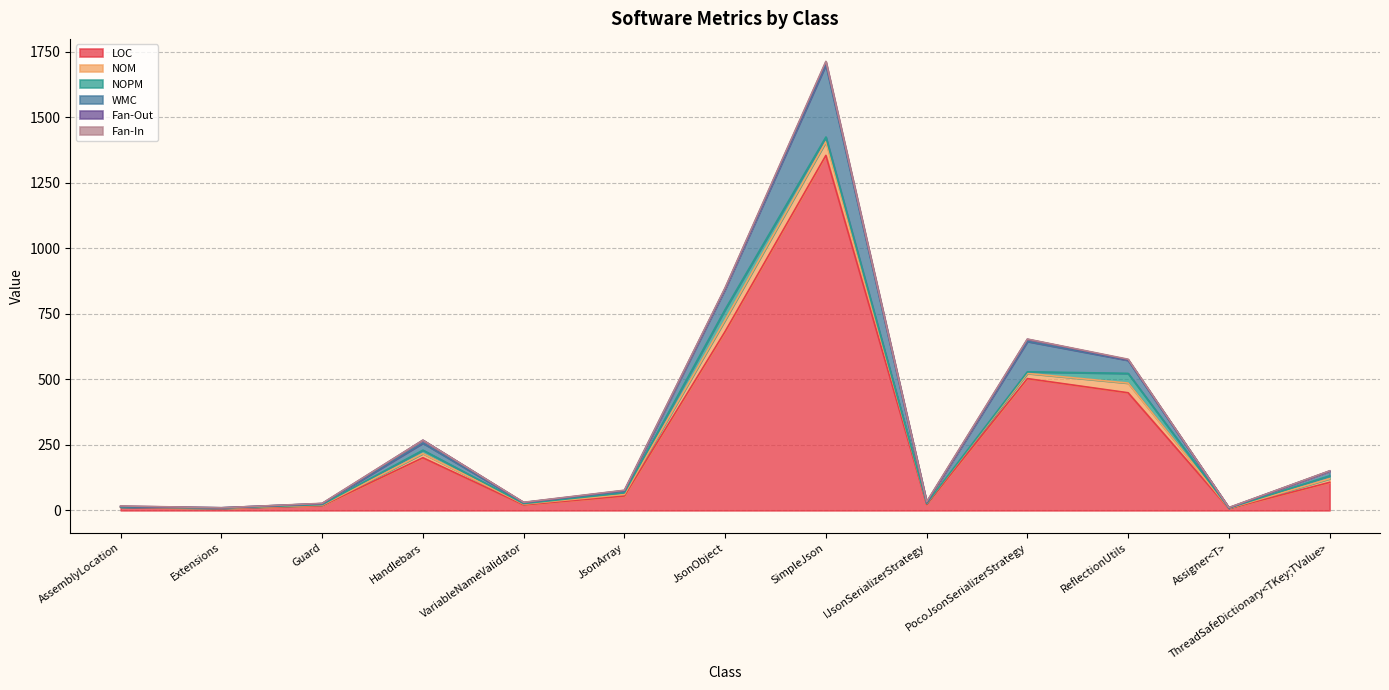

Rank the categories by NOM value from highest to lowest.

SimpleJson, JsonObject, ReflectionUtils, PocoJsonSerializerStrategy, Handlebars, ThreadSafeDictionary<TKey;TValue>, JsonArray, IJsonSerializerStrategy, VariableNameValidator, Guard, AssemblyLocation, Extensions, Assigner<T>